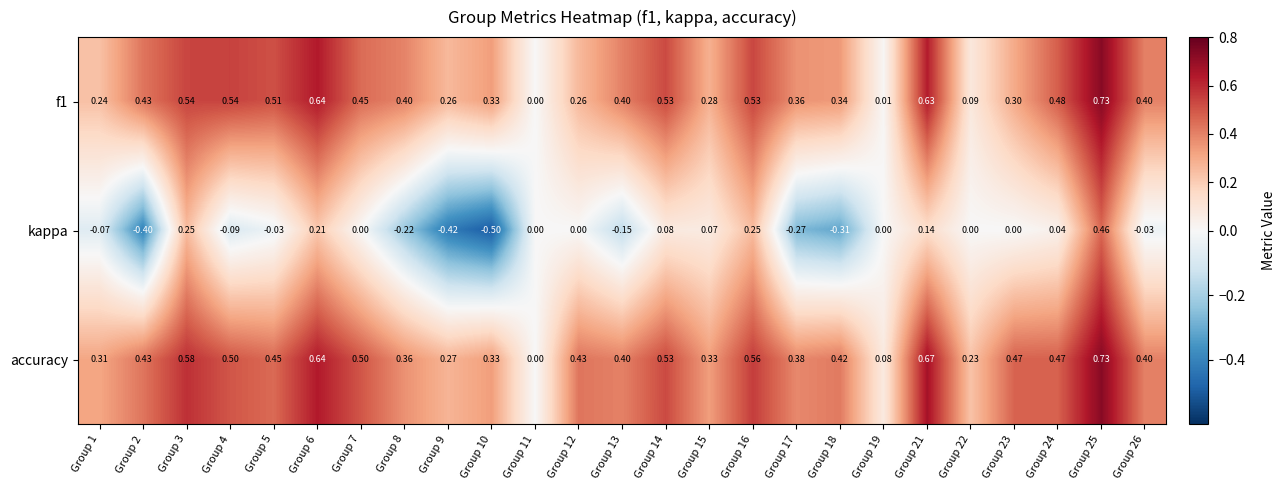

Which series changed the most between Group 11 and Group 16?

accuracy